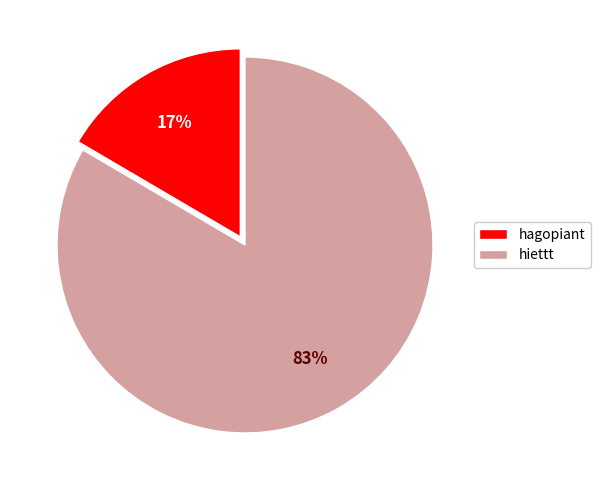

How many slices are in this pie chart?

2